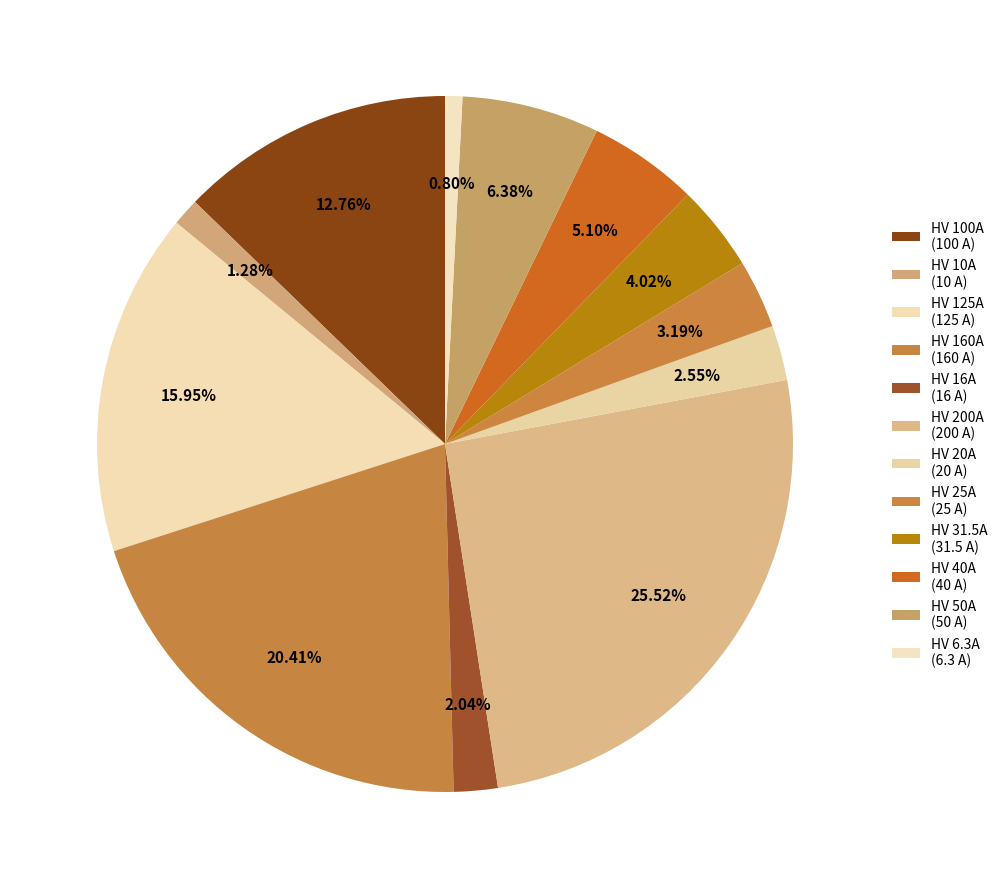

Is it true that HV 6.3A is 1% of the pie?

True